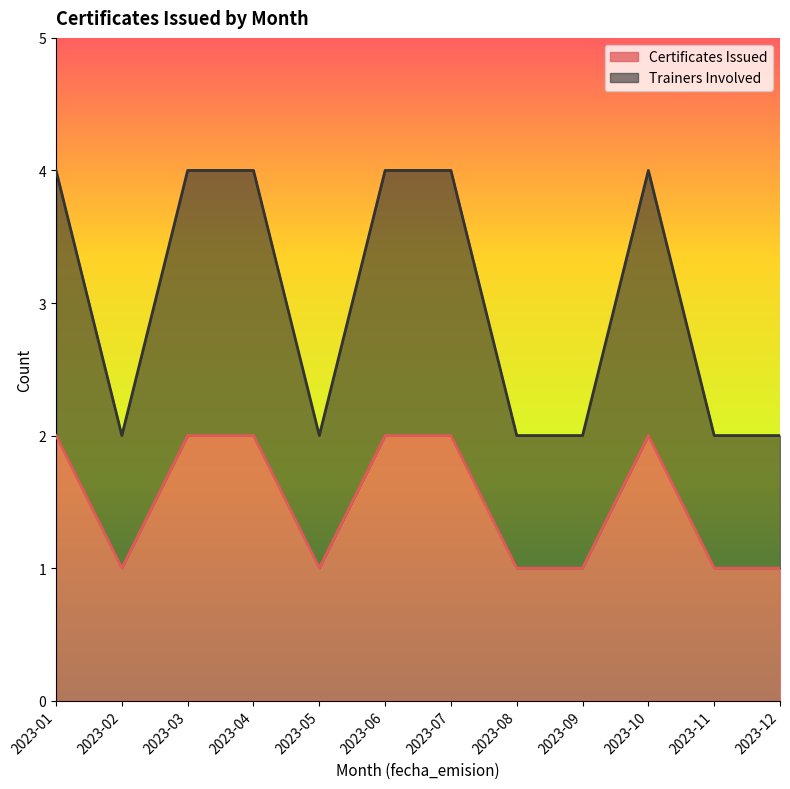

Does the chart have visible grid lines?

No